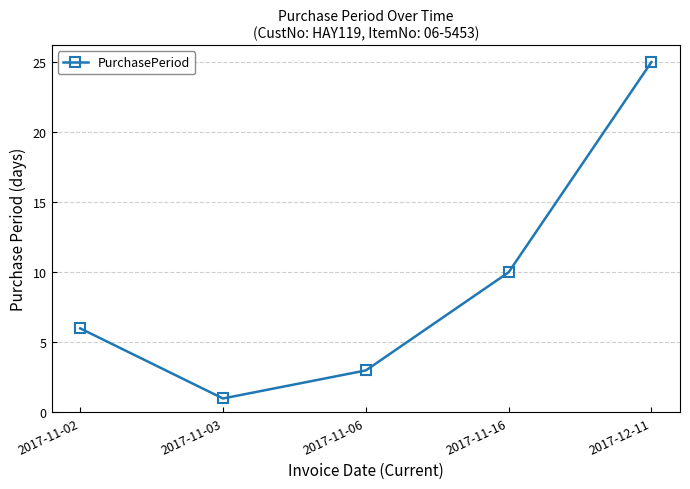

At which category does the data reach its first local valley?

2017-11-03